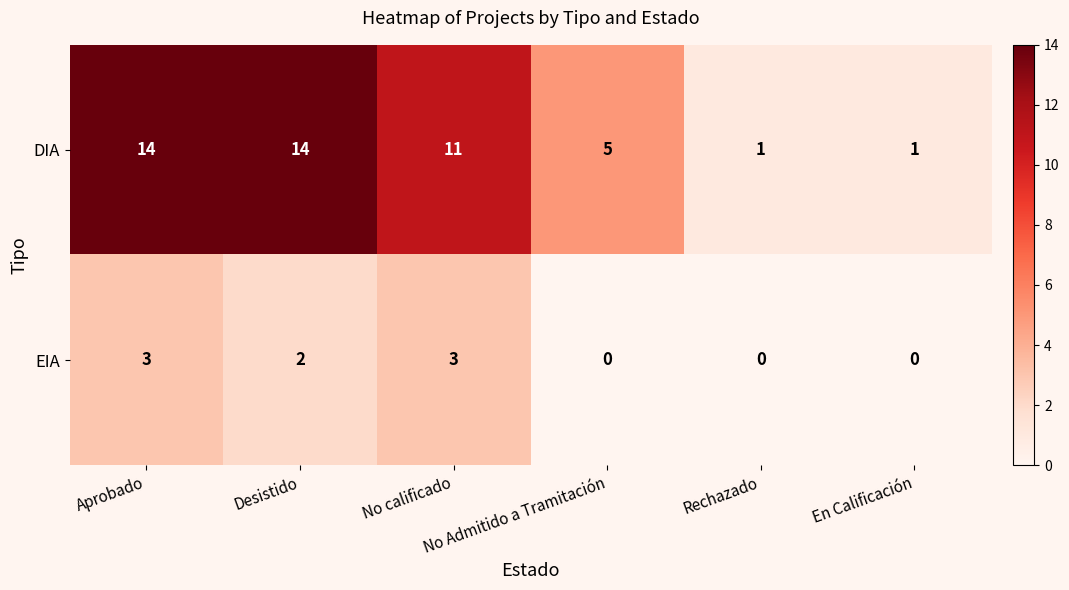

What is the difference between the second highest and second lowest values in the EIA series?

3